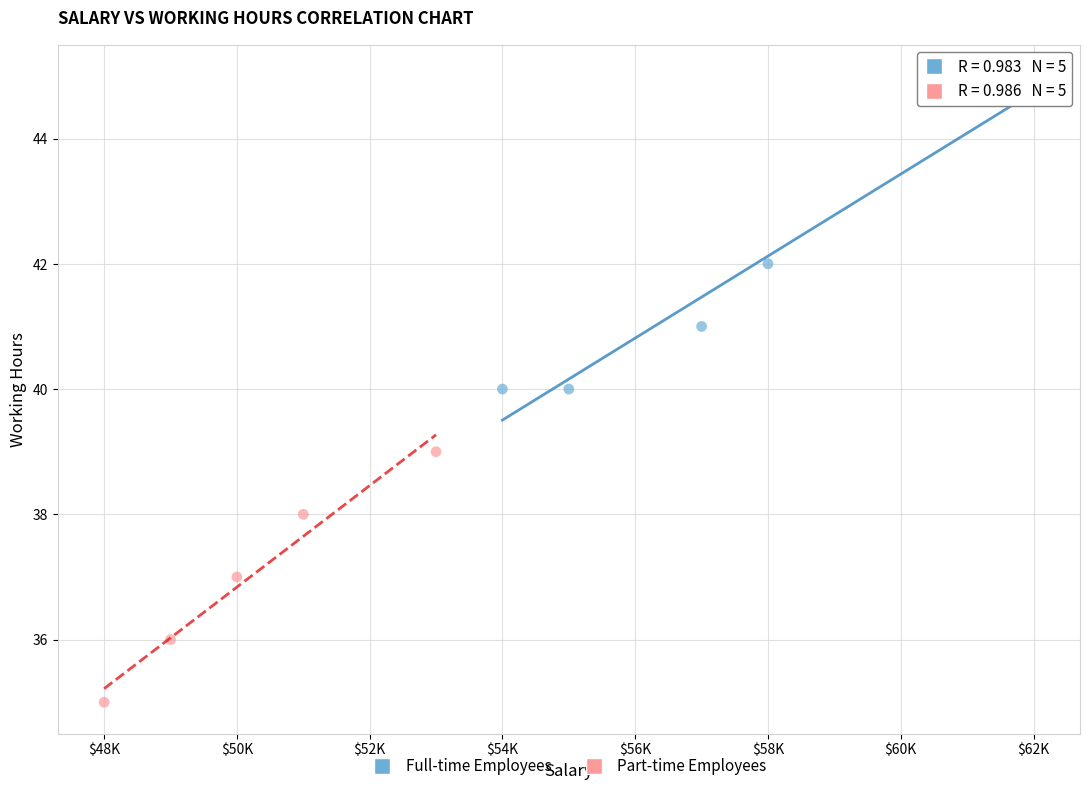

Which series contains the lowest Y value?

Part-time Employees